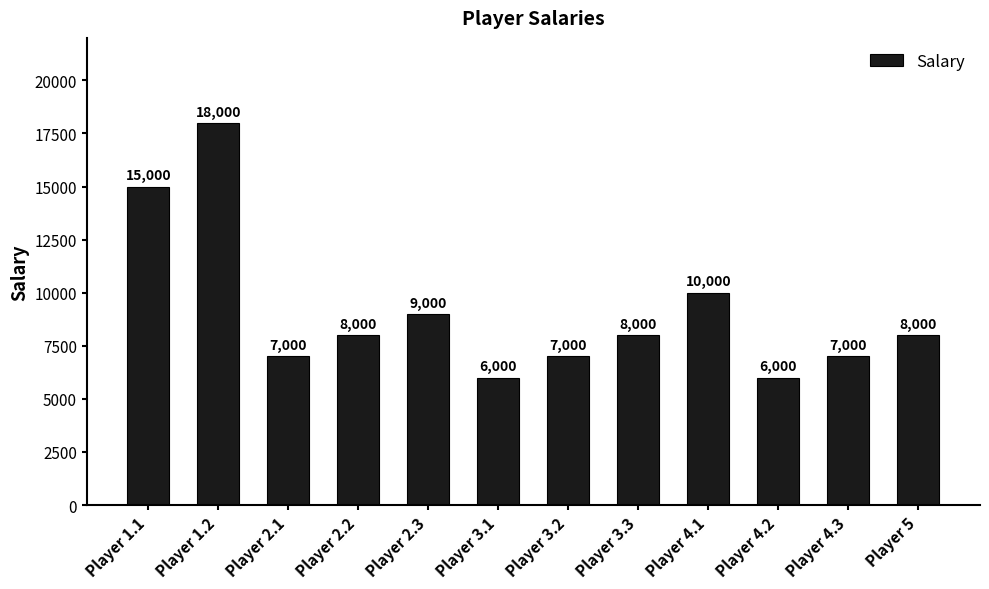

True or false: the data shows 10218 at Player 3.1.

False